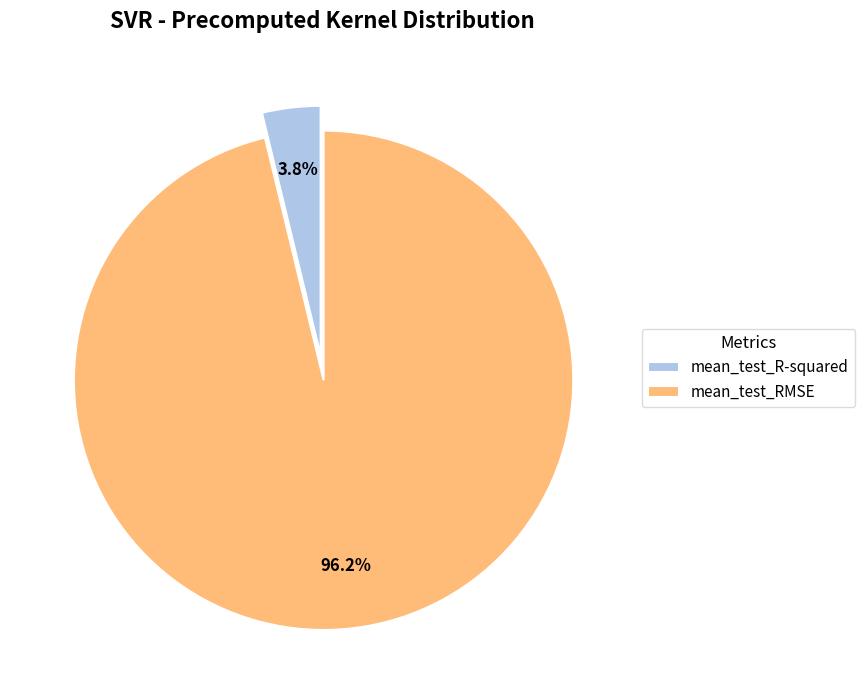

Rank the categories by value from lowest to highest.

mean_test_R-squared, mean_test_RMSE